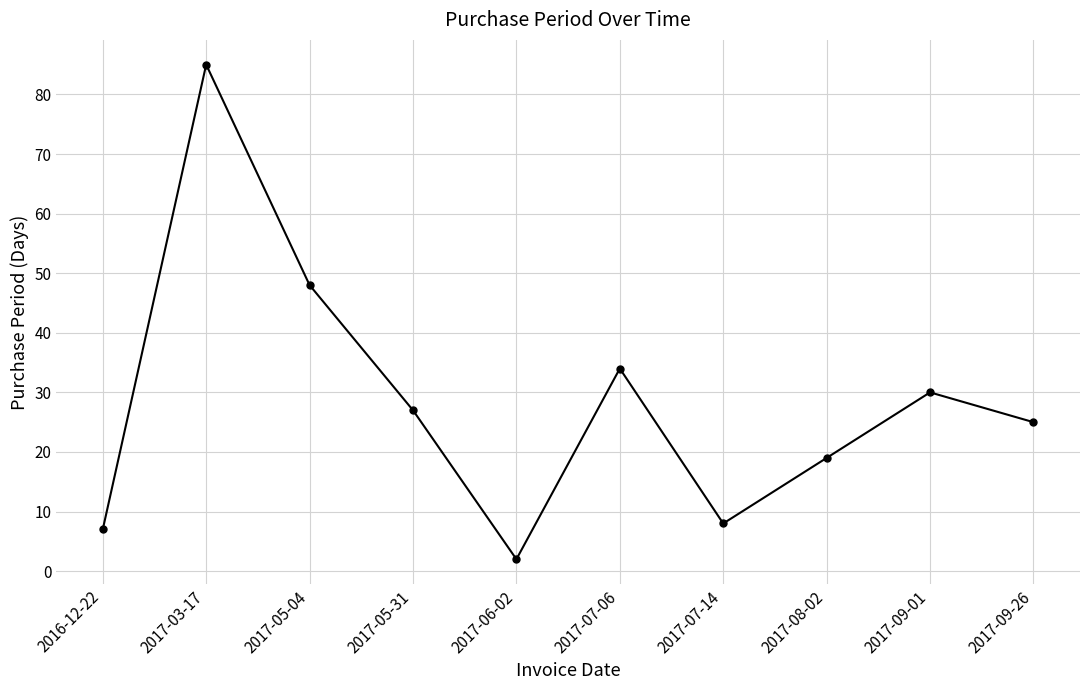

What is the value of the 1st point from the left?

7